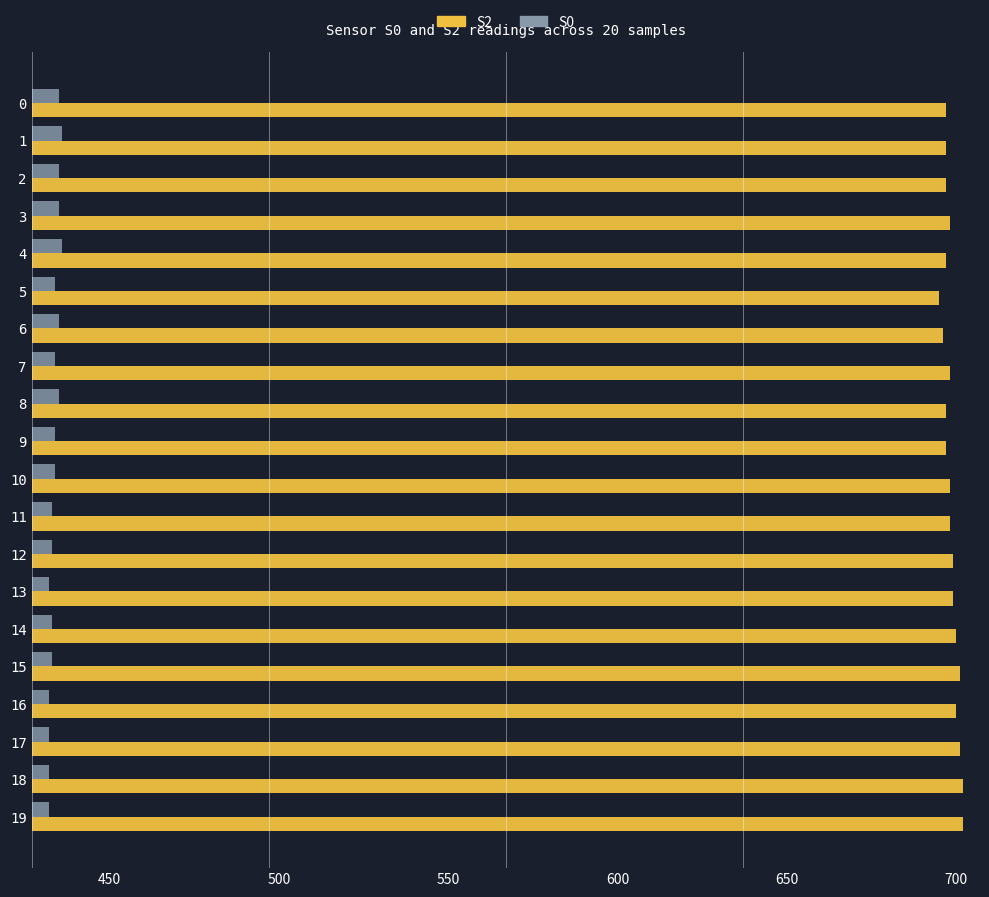

What are all the series names shown in the legend?

S2, S0